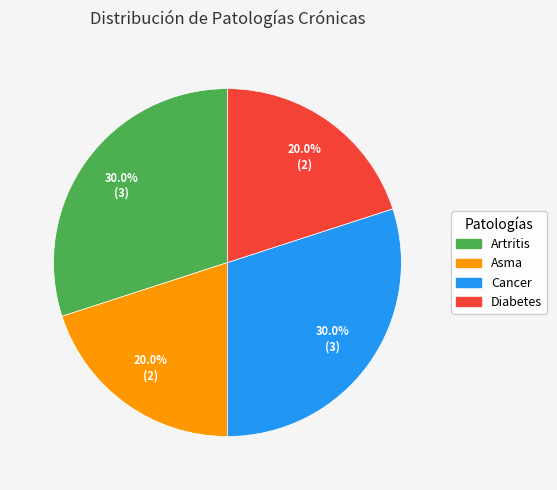

True or false: Artritis accounts for 23% of the total.

False